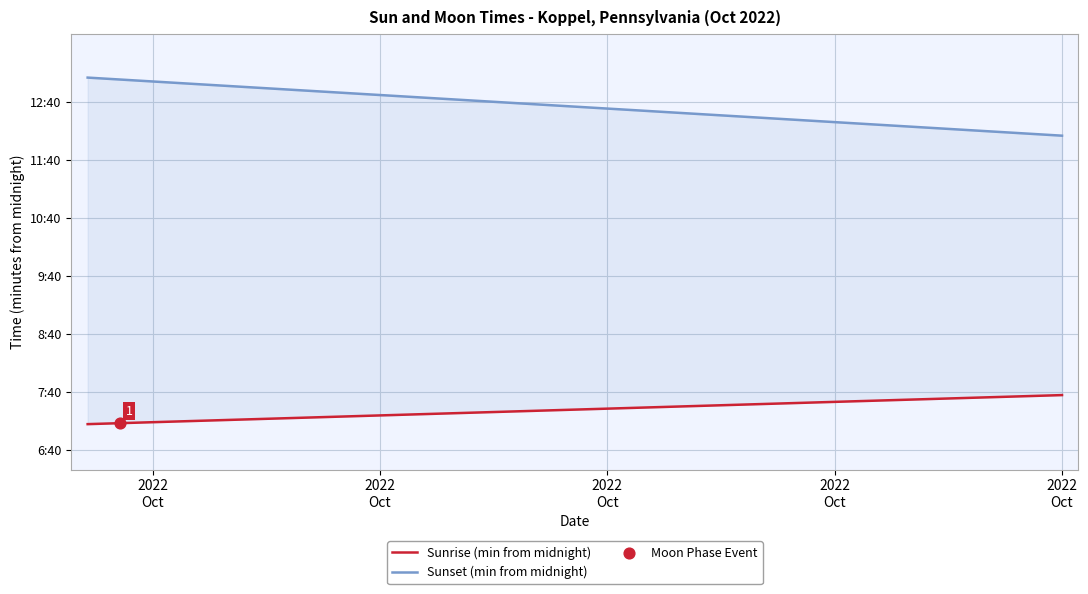

What are all the series names shown in the legend?

Sunrise (min from midnight), Sunset (min from midnight)